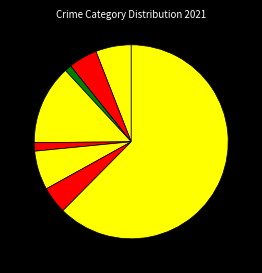

Count the number of slices in the pie.

9